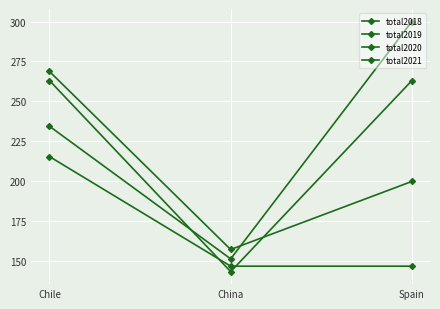

What is the total value across all series at Spain?

910.0